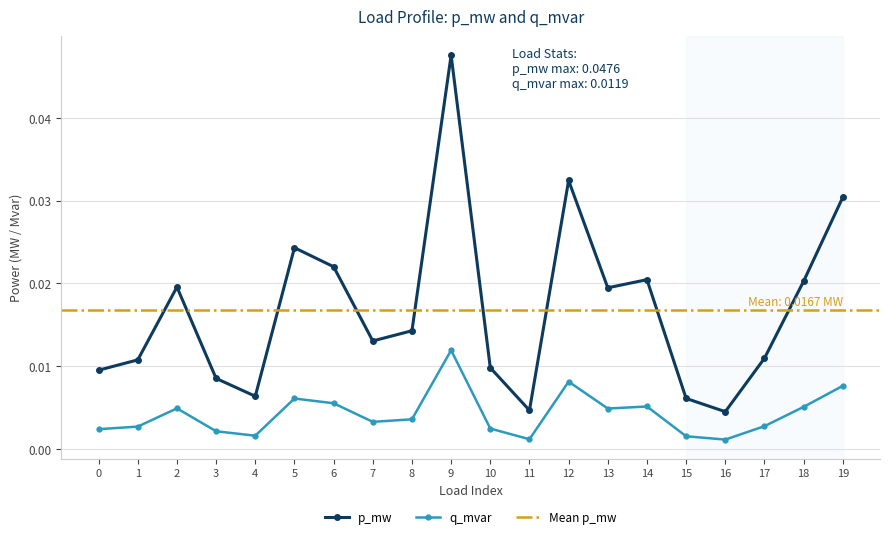

How many lines are shown in the chart?

2